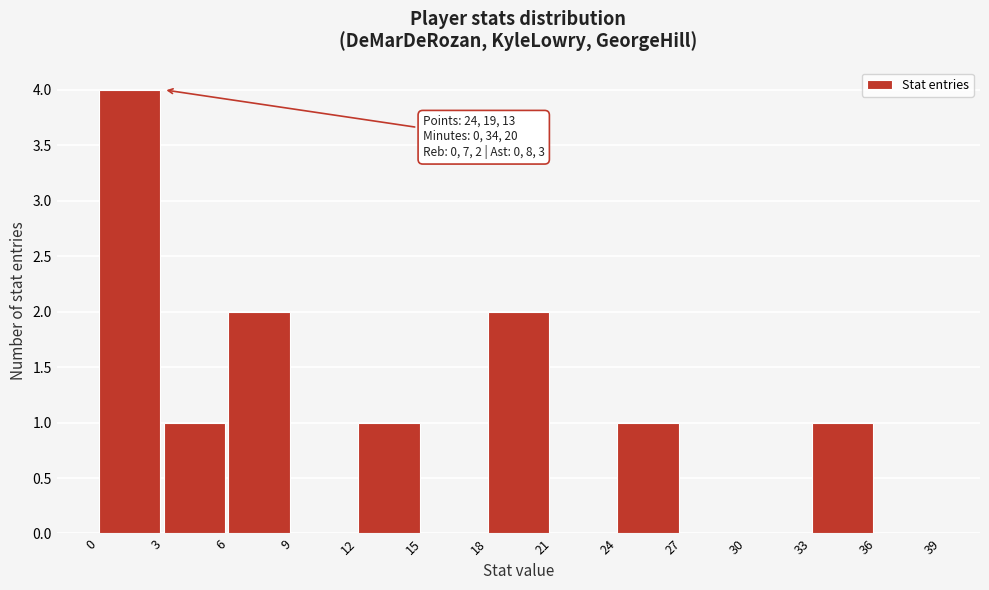

Over which range of the x-axis is the bar tallest?

0 to 3